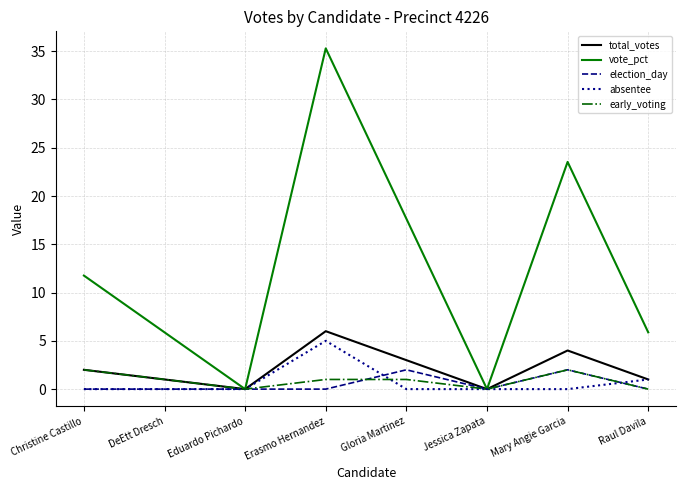

What position from the left is Mary Angie Garcia?

7